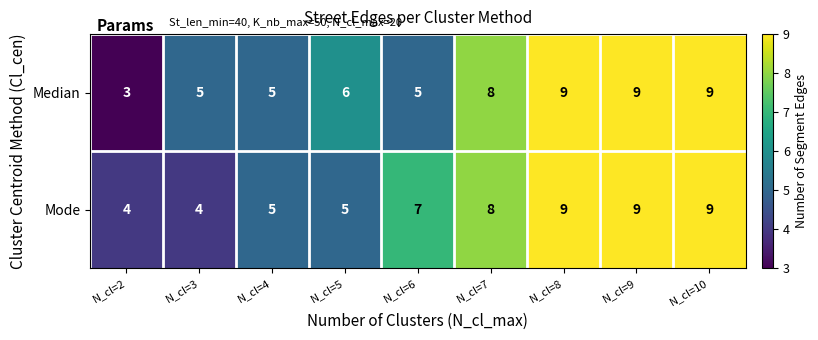

Which label corresponds to the smallest value in the chart?

N_cl=2